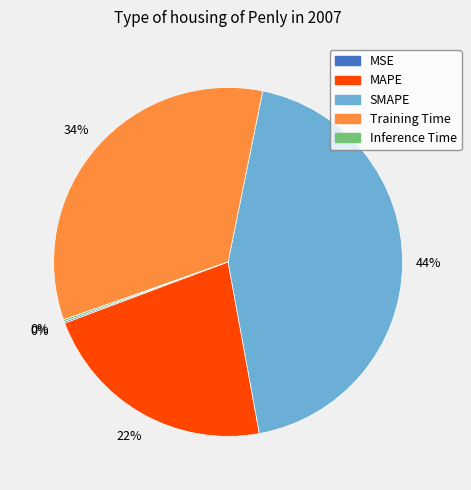

Which category has the biggest portion of the pie?

SMAPE